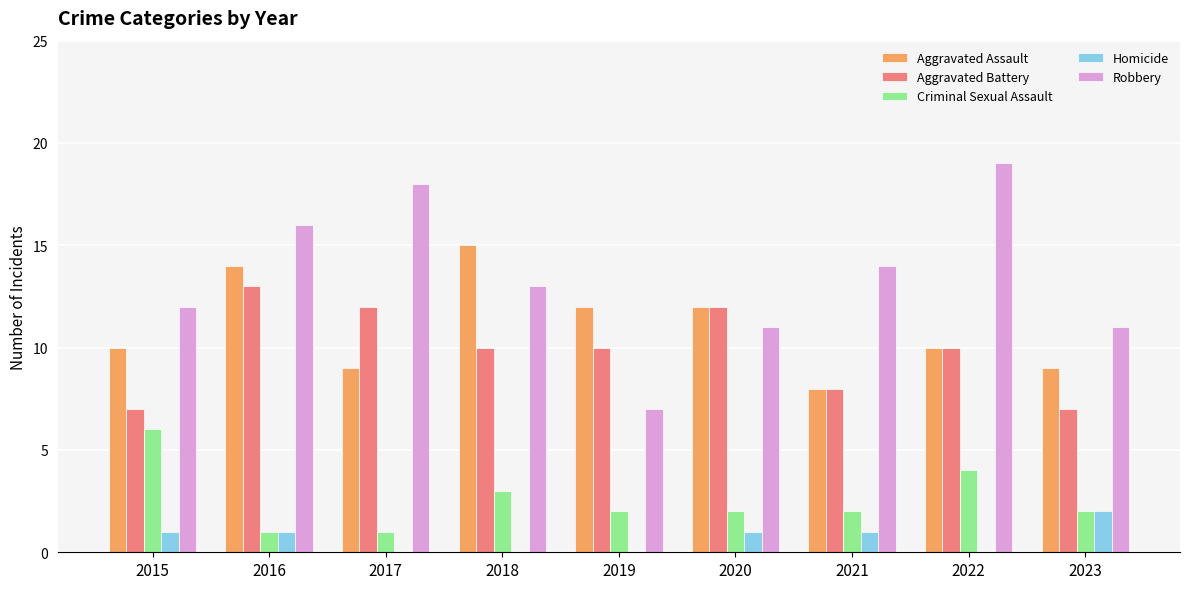

What is the total value across all series at 2017?

40